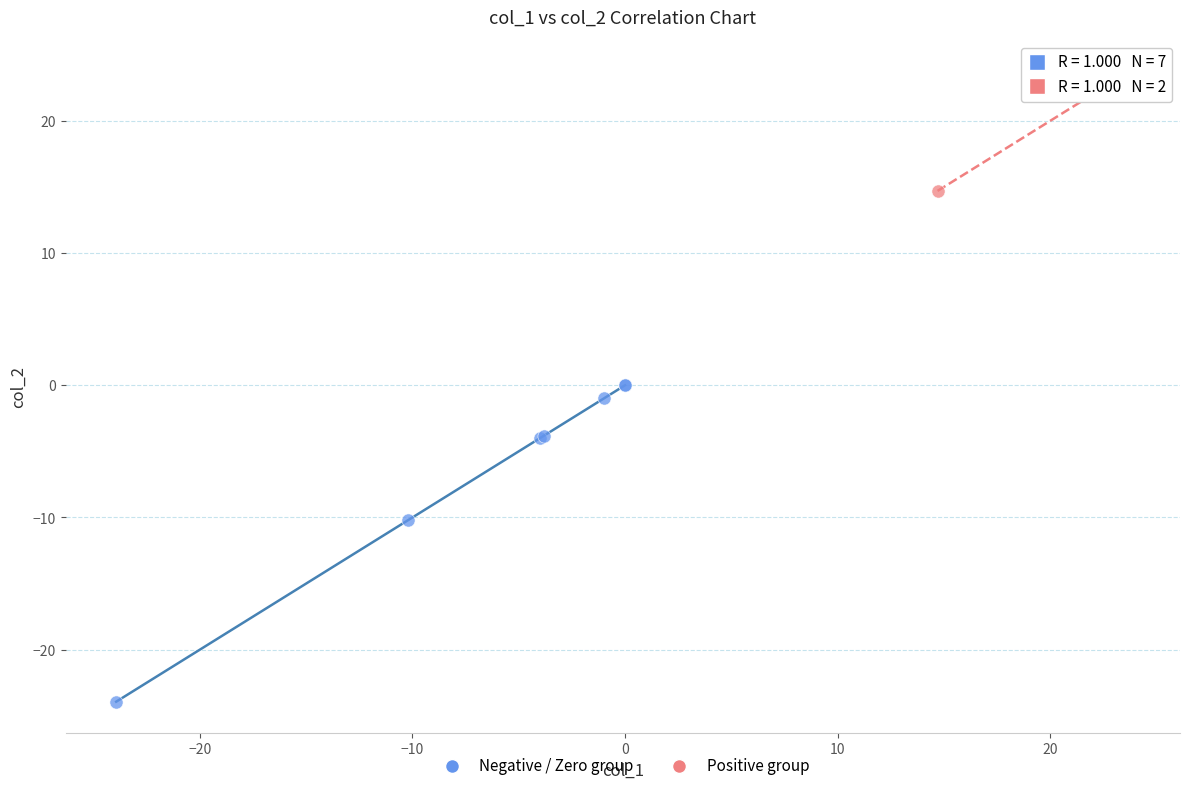

What are all the series names shown in the legend?

Negative / Zero group, Positive group